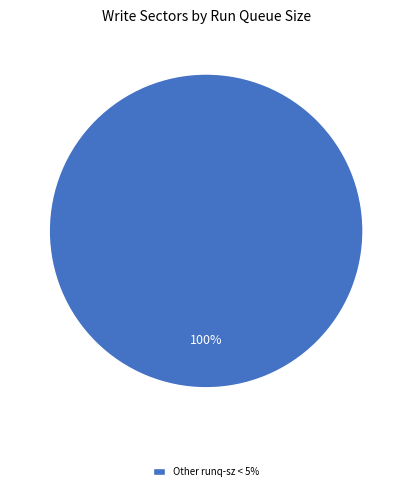

Does any single category account for the majority?

Yes